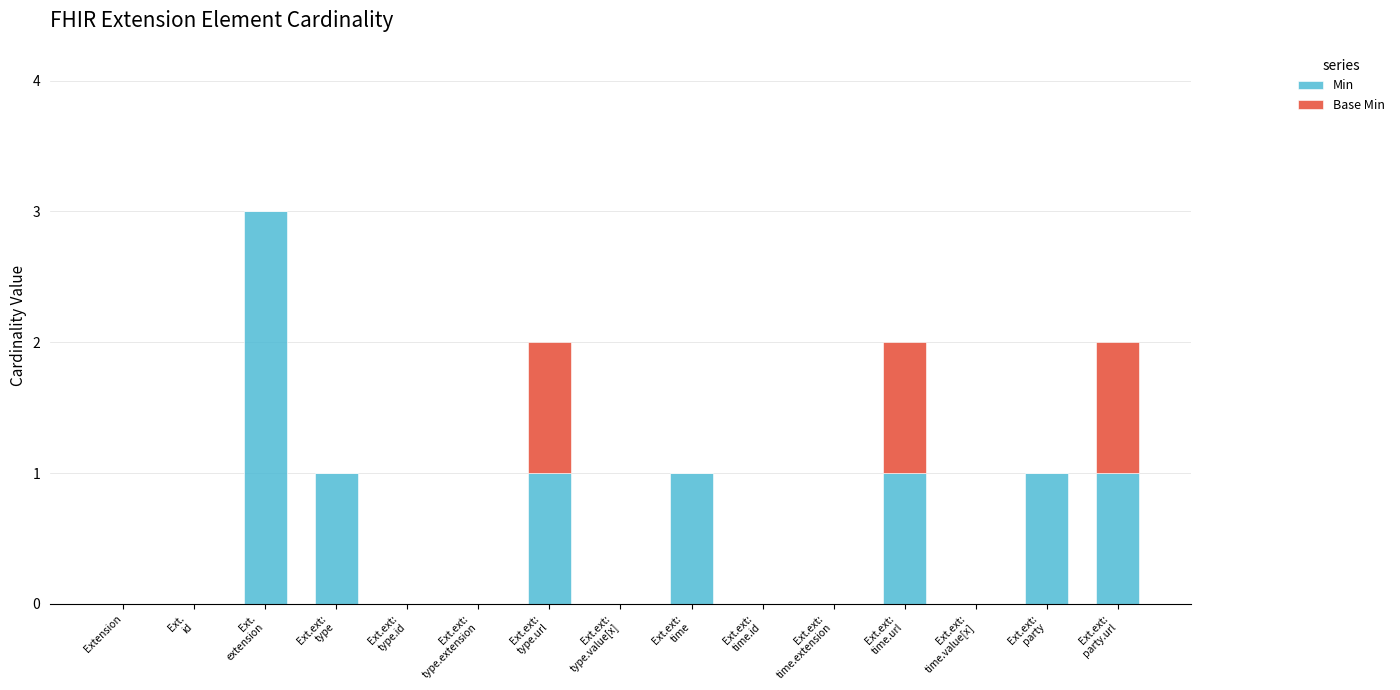

What is the sum of all Min values?

9